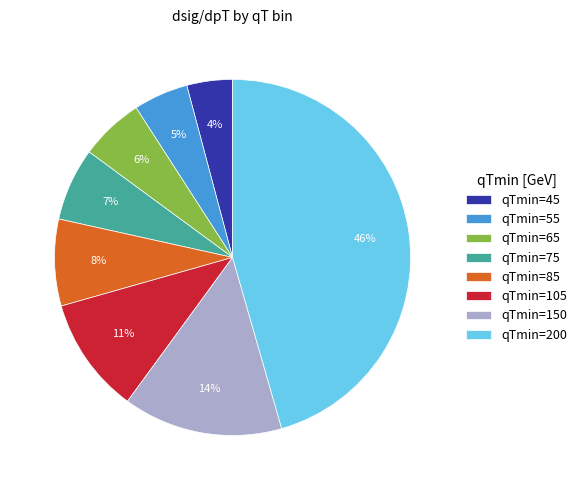

Is it true that qTmin=105 is 11% of the pie?

True